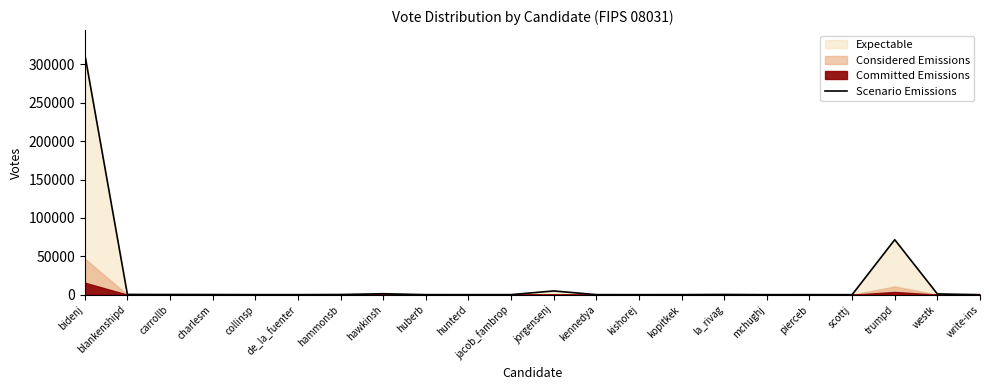

True or false: the data shows 1230 at hawkinsh.

True